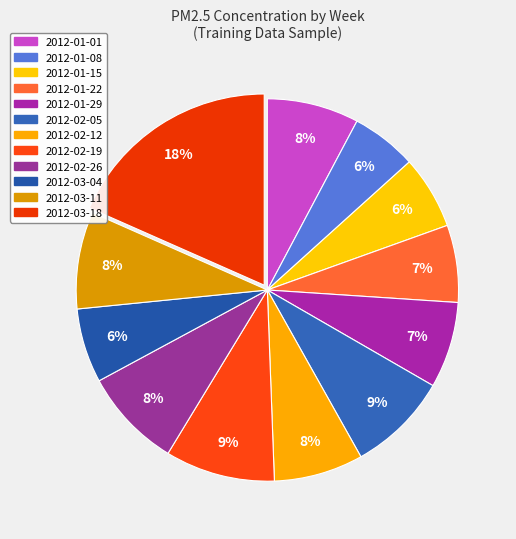

Combined, what portion of the pie is 2012-02-12 and 2012-02-19?

16.8%